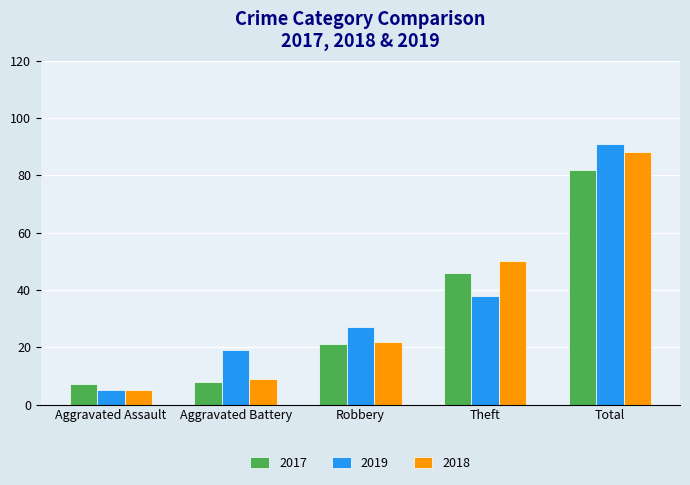

Reading left to right, what are all the values shown in this chart?

2017: Aggravated Assault=7	Aggravated Battery=8	Robbery=21	Theft=46	Total=82
2019: Aggravated Assault=5	Aggravated Battery=19	Robbery=27	Theft=38	Total=91
2018: Aggravated Assault=5	Aggravated Battery=9	Robbery=22	Theft=50	Total=88